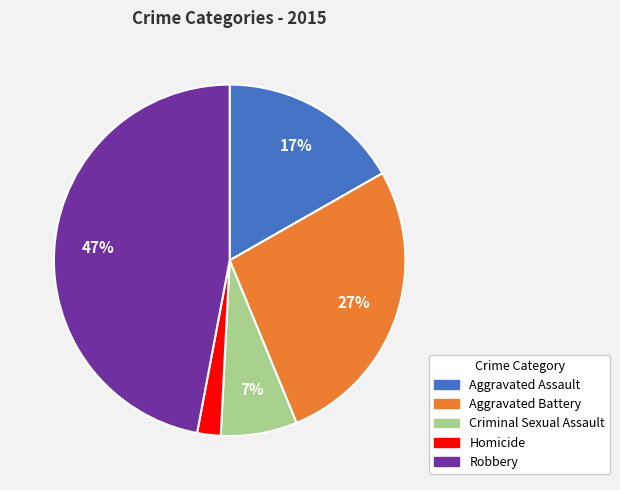

Is there any slice that represents more than half of the pie?

No